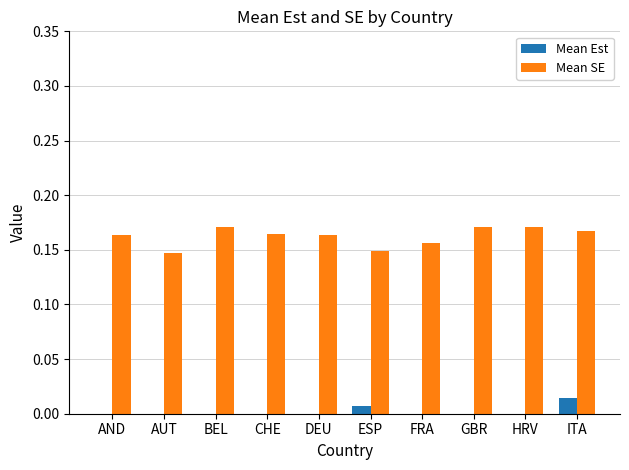

Between FRA and ITA, which series saw the biggest shift?

Mean Est